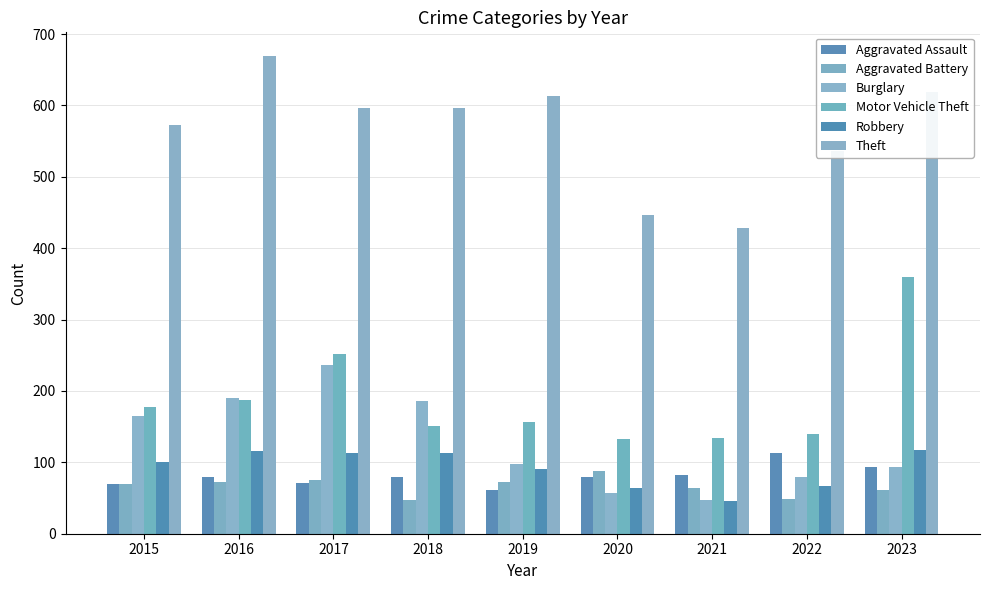

Are the bars grouped side by side (vs. stacked)?

Yes